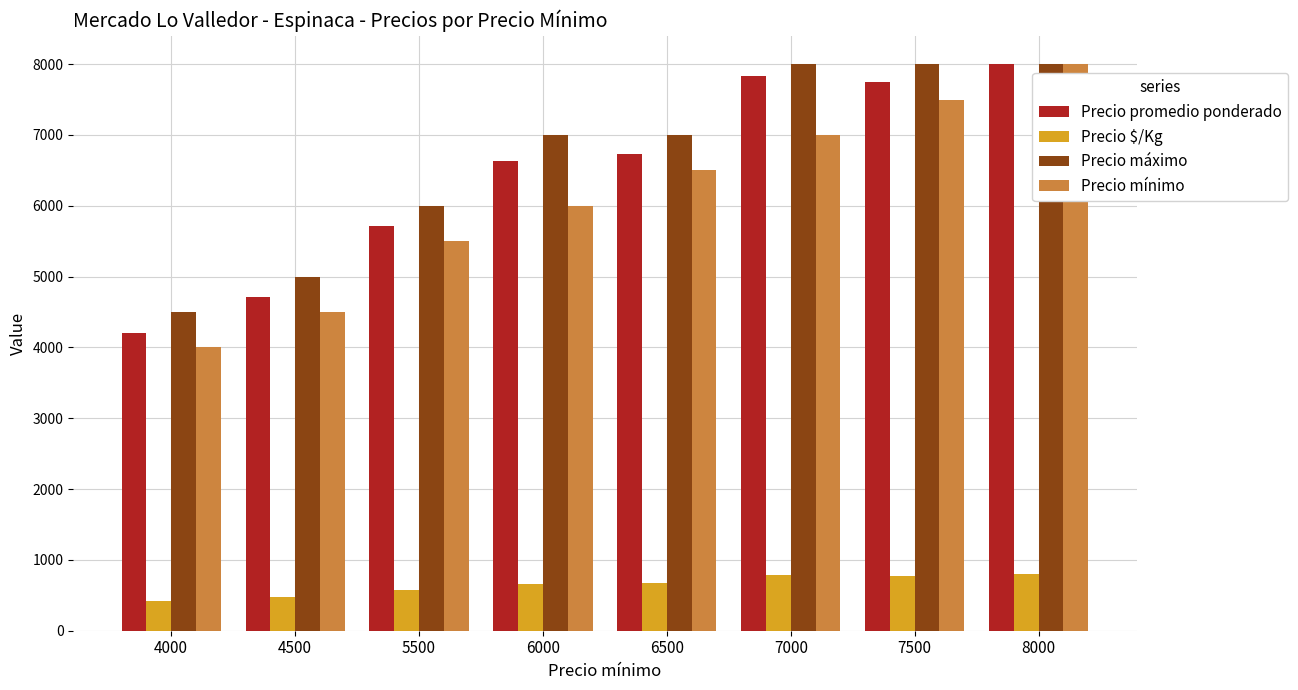

Between 7000 and 8000, which series saw the biggest shift?

Precio mínimo